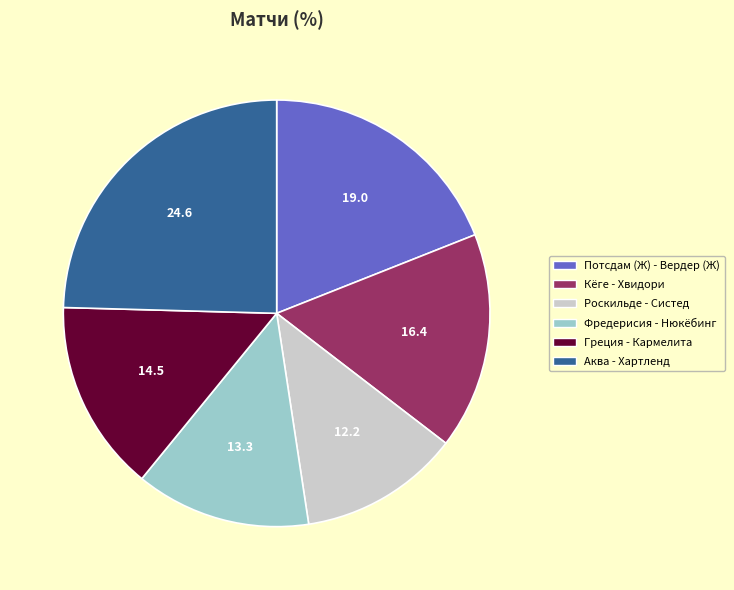

Is the sum of Греция - Кармелита and Потсдам (Ж) - Вердер (Ж) greater than half?

No